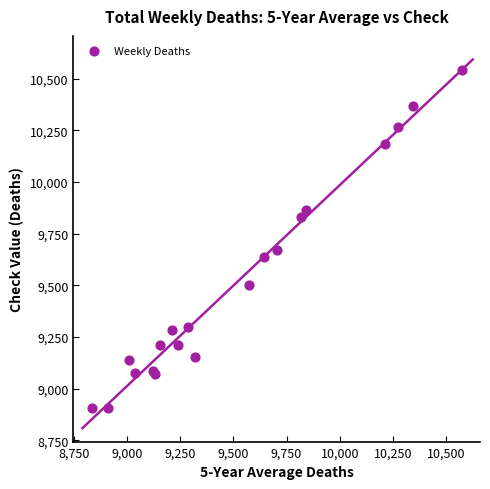

What Y value in the scatter plot is closest to 9725?

9673.6